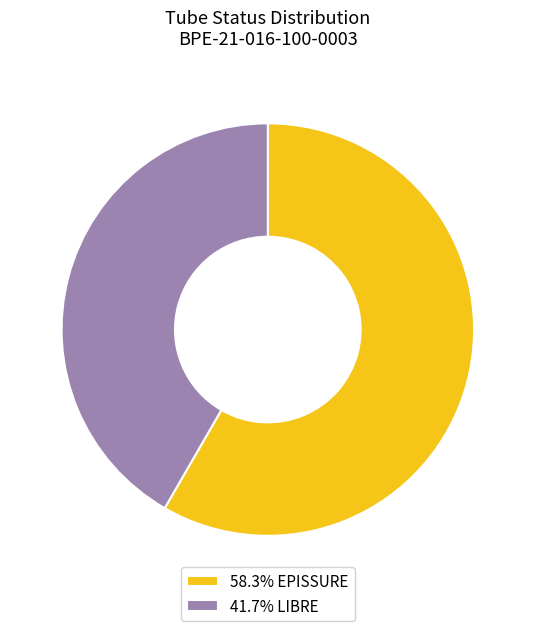

Is there any slice that represents more than half of the pie?

Yes